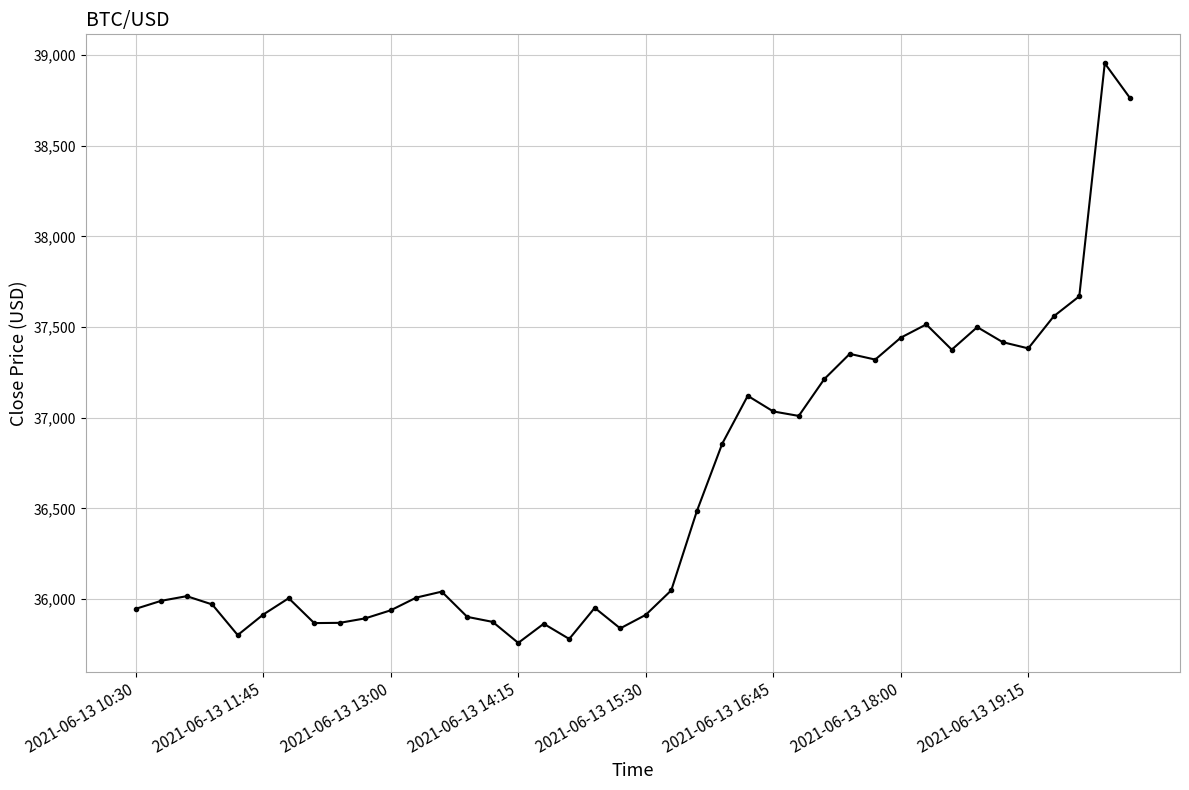

What is the value of the 6th point from the left?

35914.0